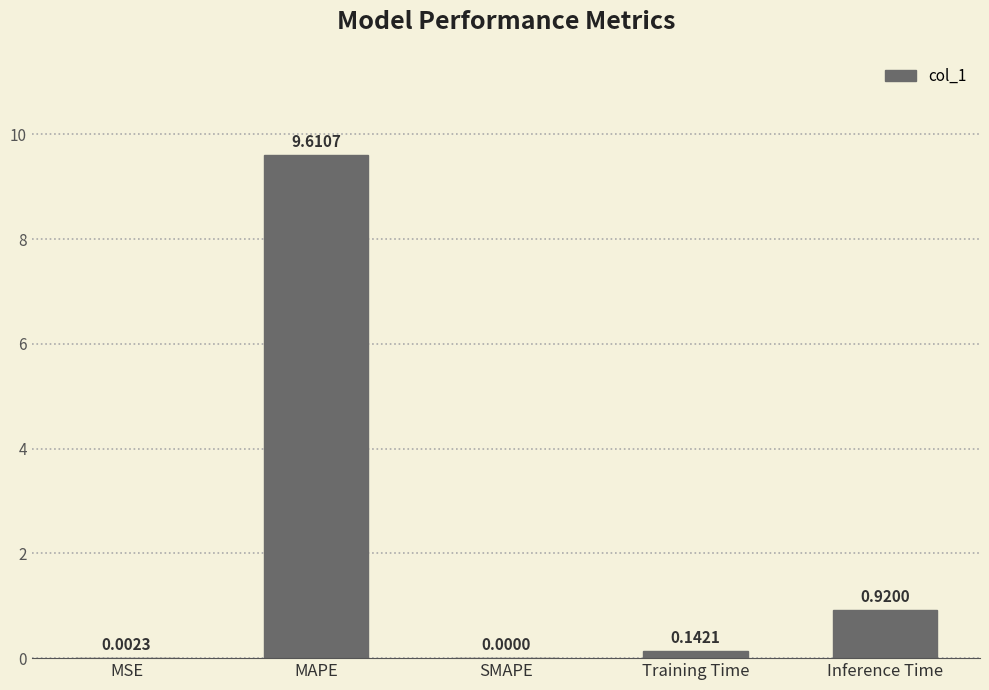

Which category has the highest value across all series?

MAPE